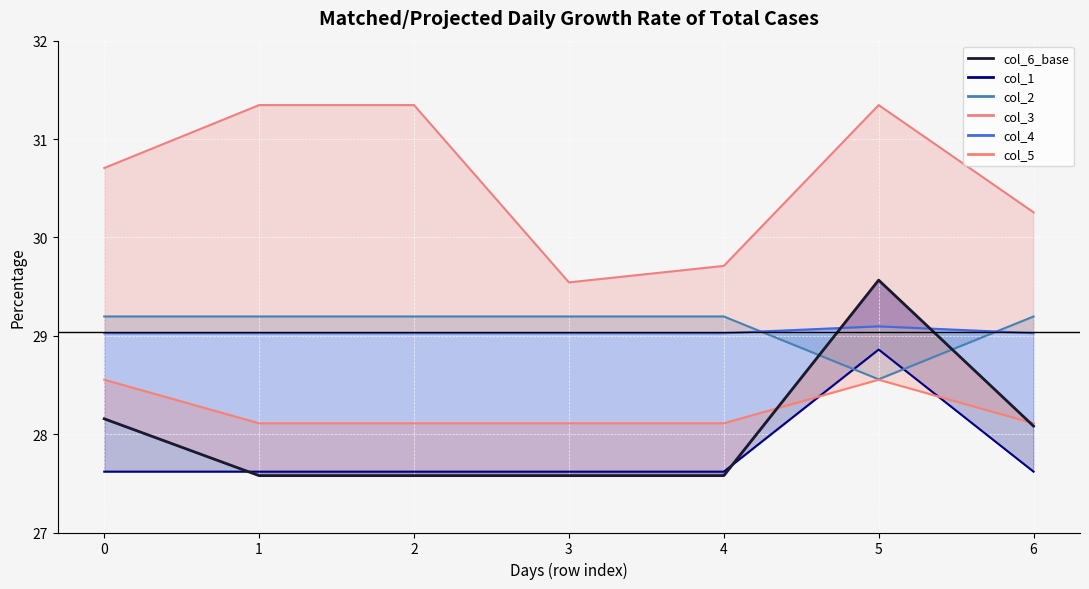

True or false: col_1_line and col_4_line cross at least once.

False